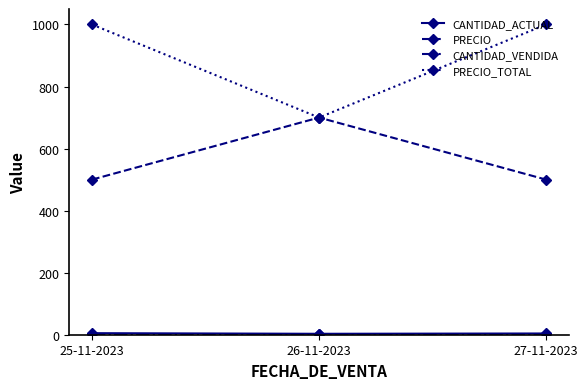

What is the label of the 2nd point from the left?

26-11-2023